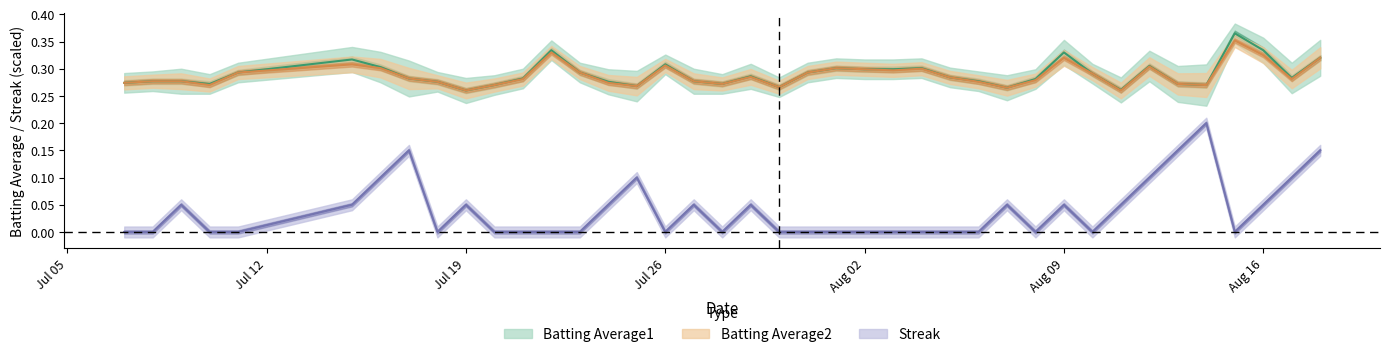

What is the sum of the Batting Average1 values at Jul 19 and Jul 26?

0.5